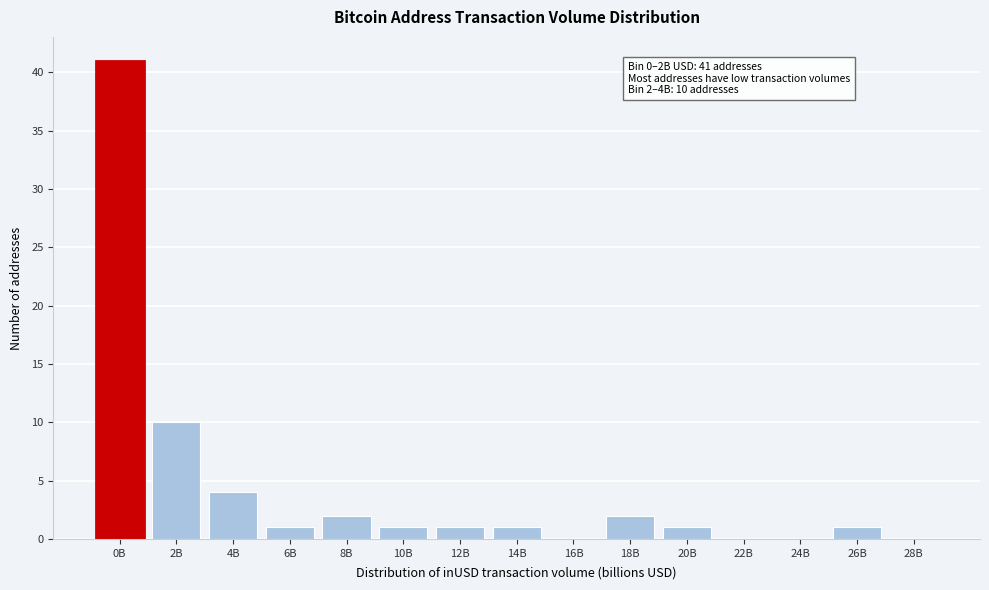

Reading left to right, what are all the values shown in this chart?

0B=41	2B=10	4B=4	6B=1	8B=2	10B=1	12B=1	14B=1	16B=0	18B=2	20B=1	22B=0	24B=0	26B=1	28B=0